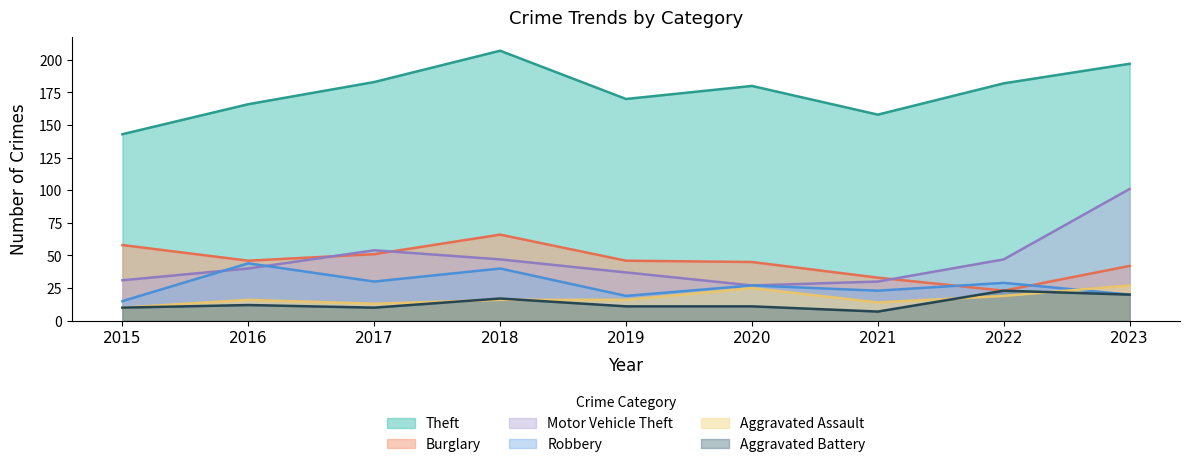

What is the value of the Aggravated Battery point at the 3rd from the left?

10